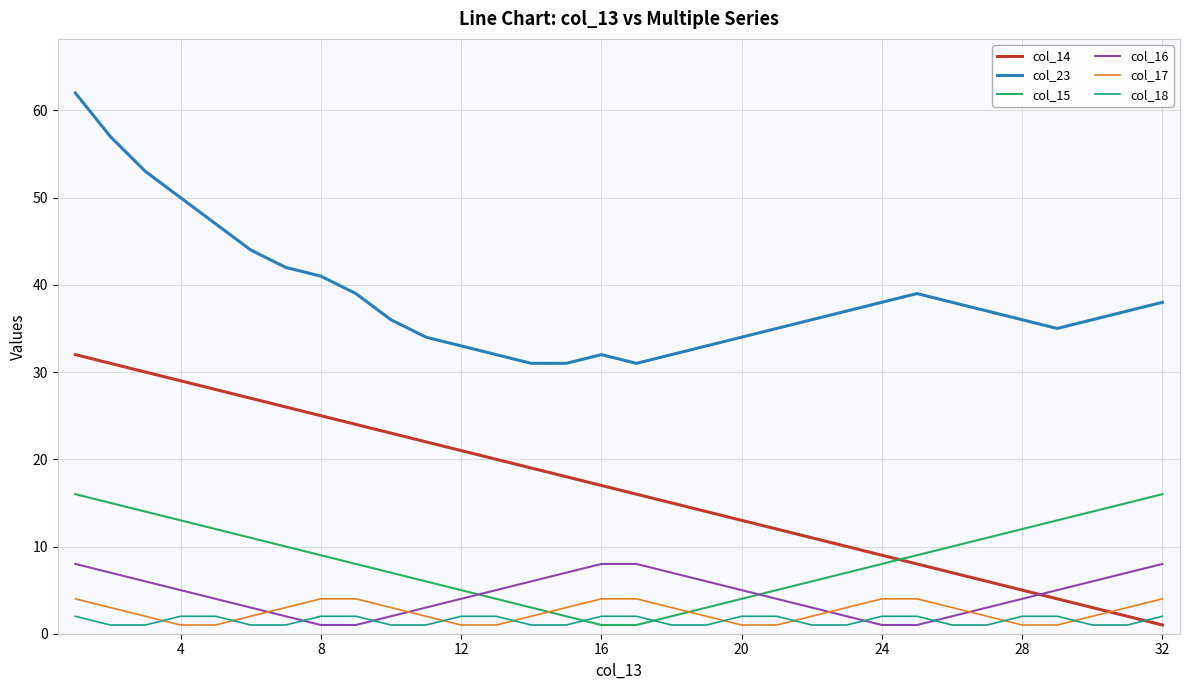

Which series has the largest total across all categories?

col_23